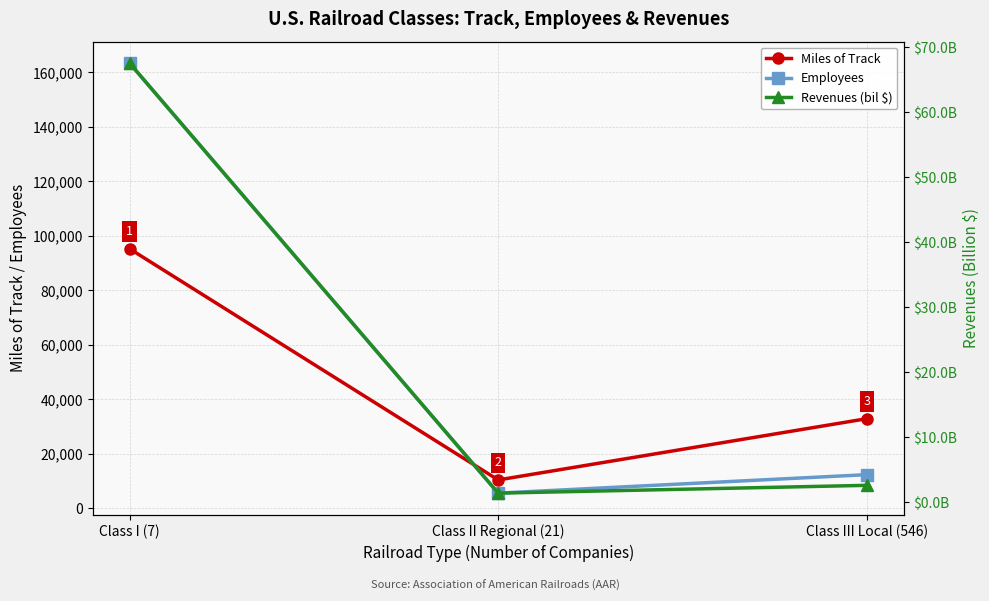

What is the difference between the maximum and second lowest values in the Revenues (bil $) series?

65.0